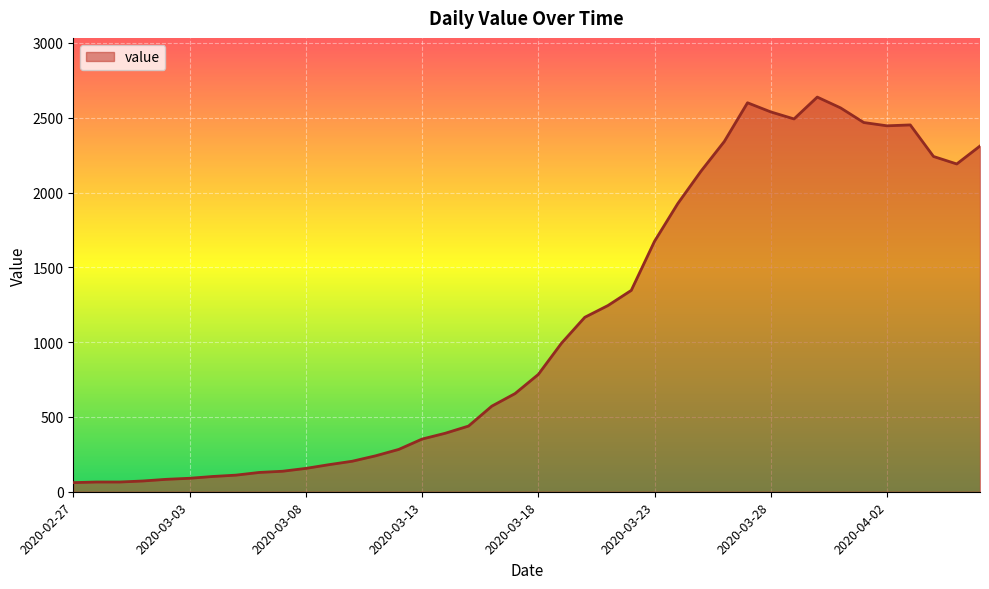

Count the number of data series in this chart.

1